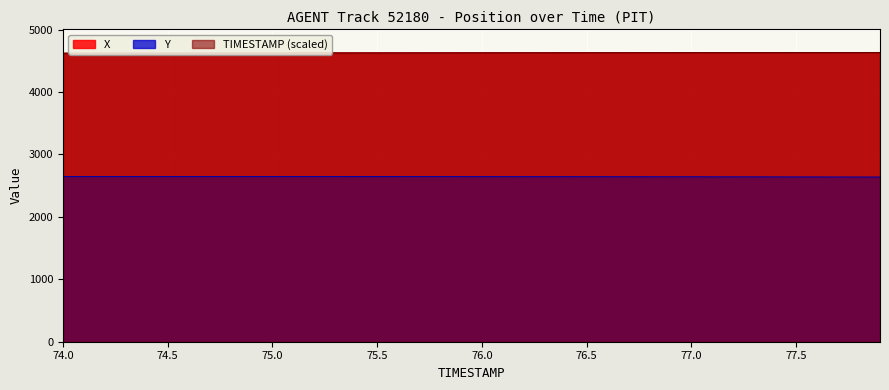

Between 75.4 and 76.3, which is larger?

76.3